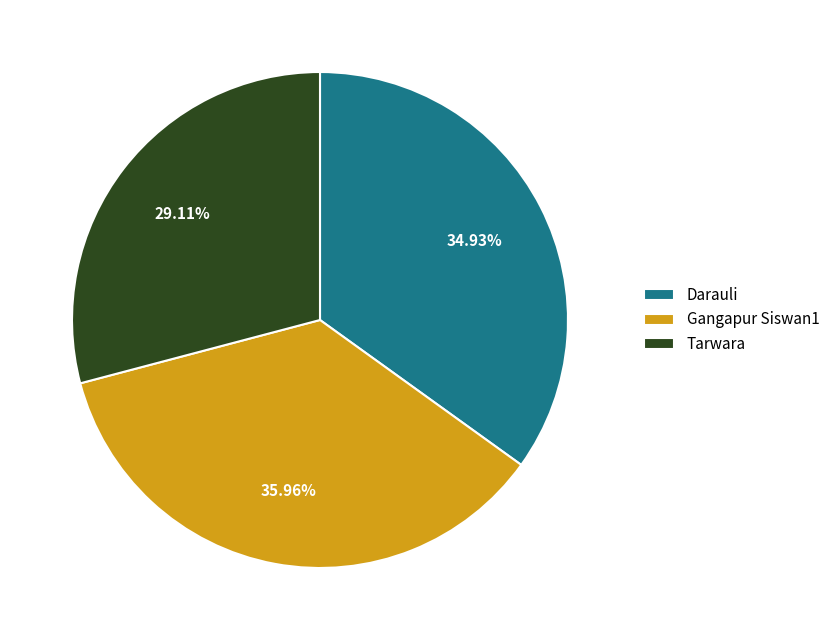

To the nearest percent, what is the average slice percentage?

33%